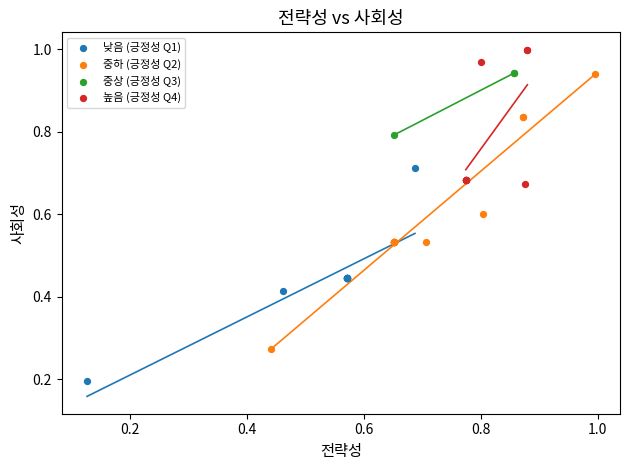

What are all the series names shown in the legend?

낮음 (긍정성 Q1), 중하 (긍정성 Q2), 중상 (긍정성 Q3), 높음 (긍정성 Q4)